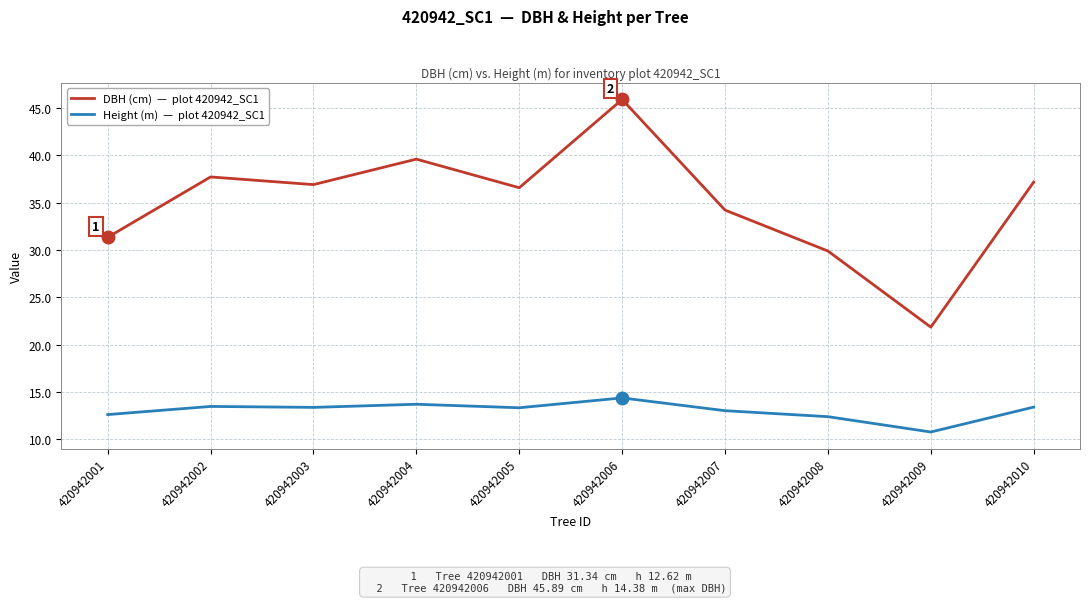

What is the total value across all series at 420942008?

42.3